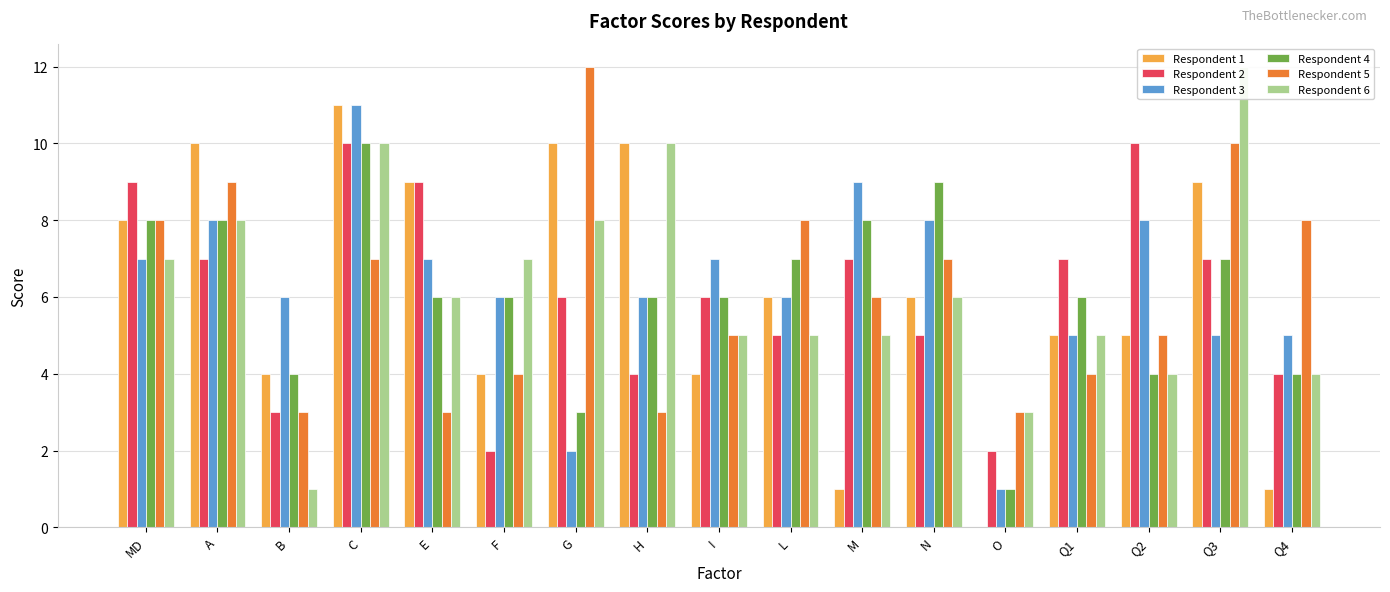

What are all the series names shown in the legend?

Respondent 1, Respondent 2, Respondent 3, Respondent 4, Respondent 5, Respondent 6